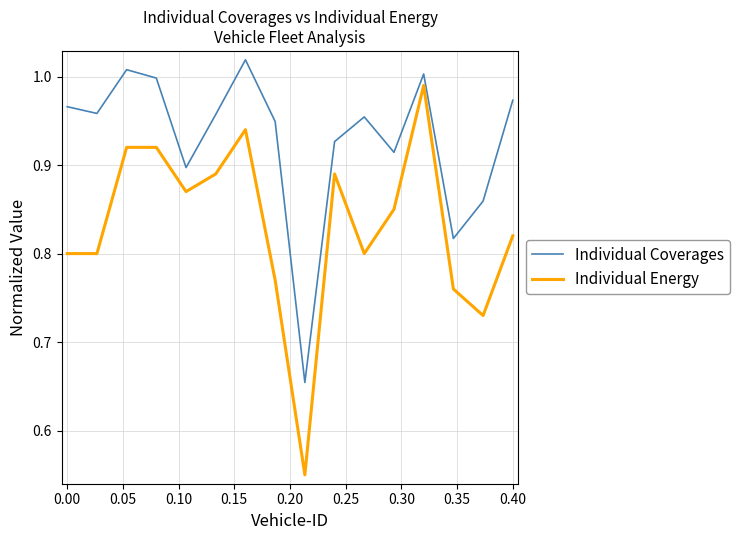

Rank the series by their maximum value, from highest to lowest.

Individual Coverages, Individual Energy